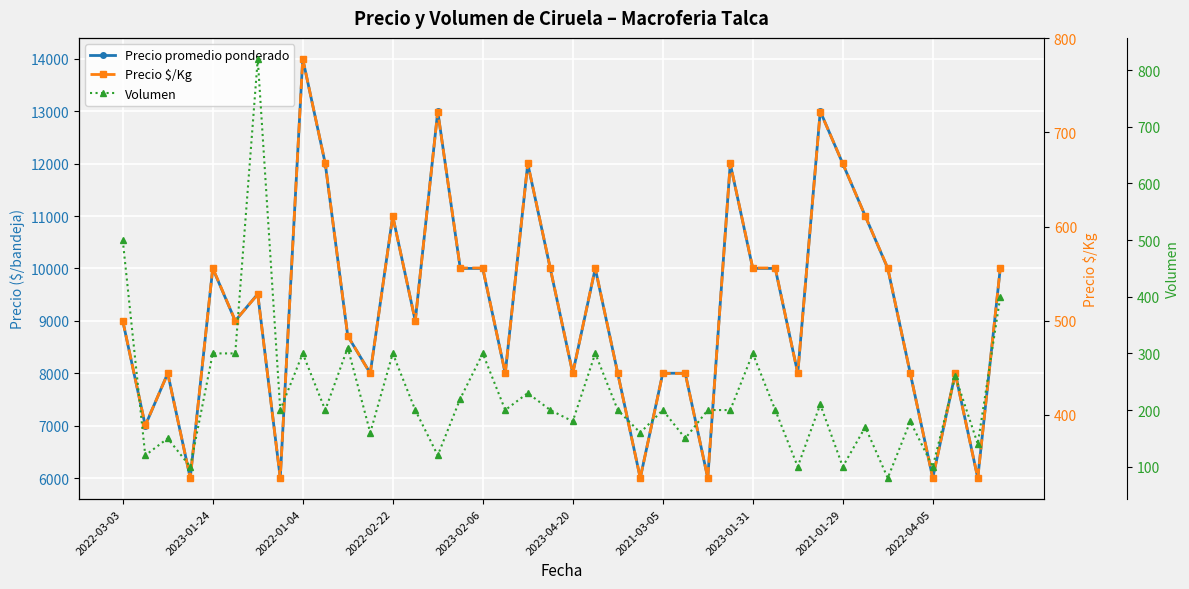

What is the difference between the highest and lowest values at 34?

9920